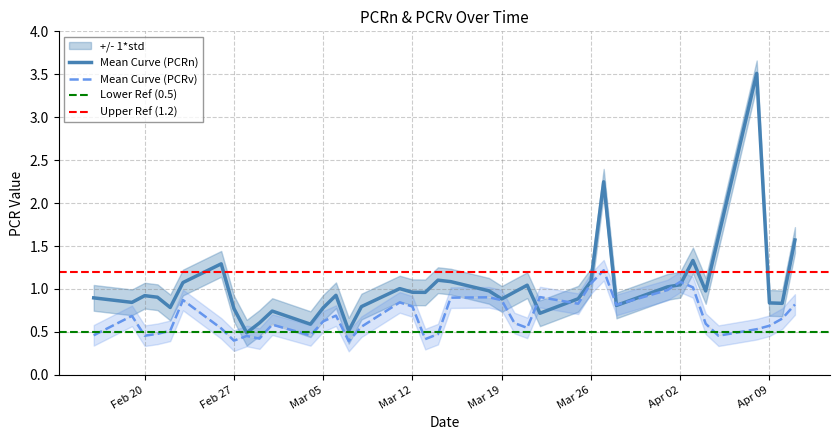

The Mean Curve (PCRv) series shows 0.9 at Mar 19. True or false?

True